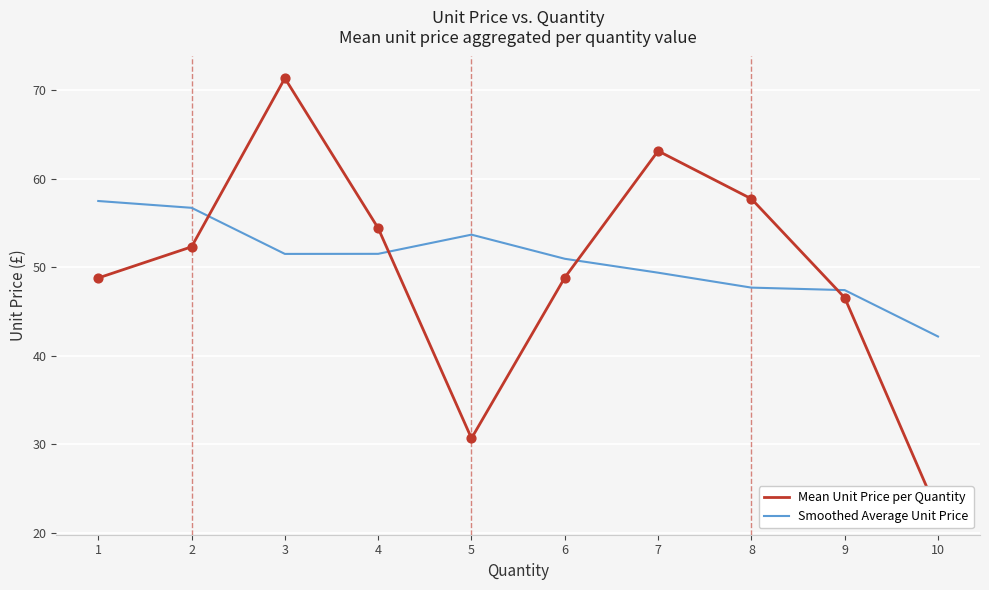

Which series has the largest total across all categories?

Smoothed Average Unit Price